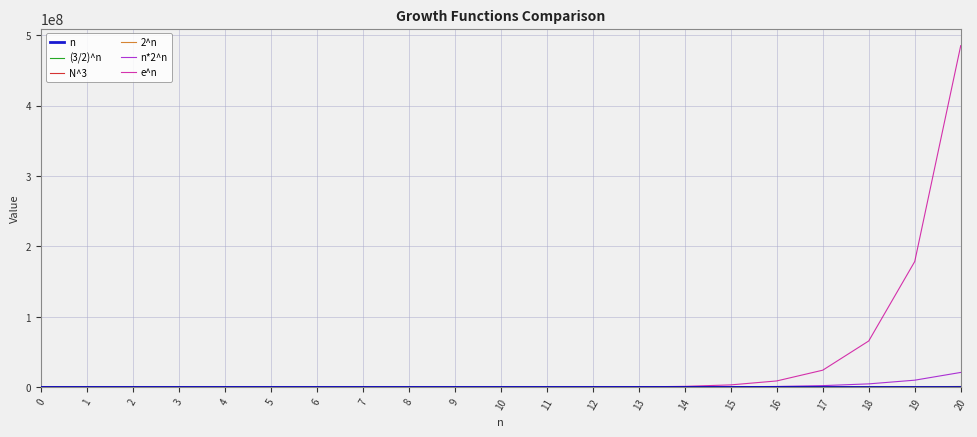

What is the greatest value displayed?

485165195.4